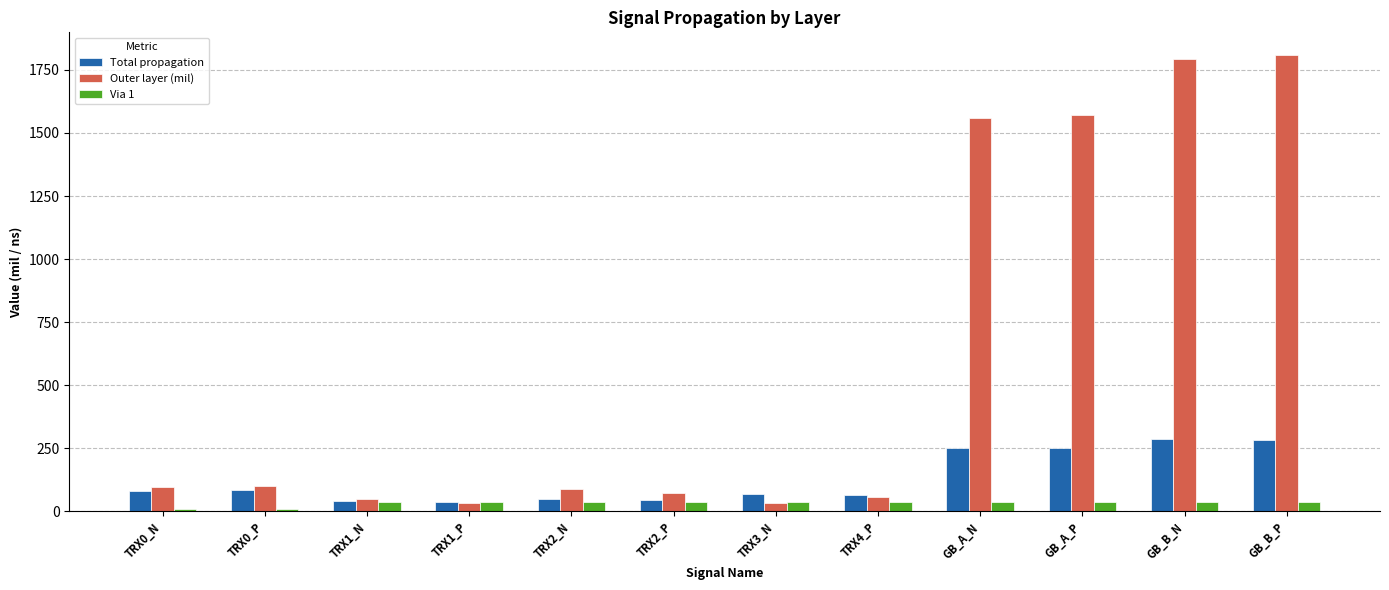

Is it true that Total propagation equals 17.7 at TRX0_P?

False